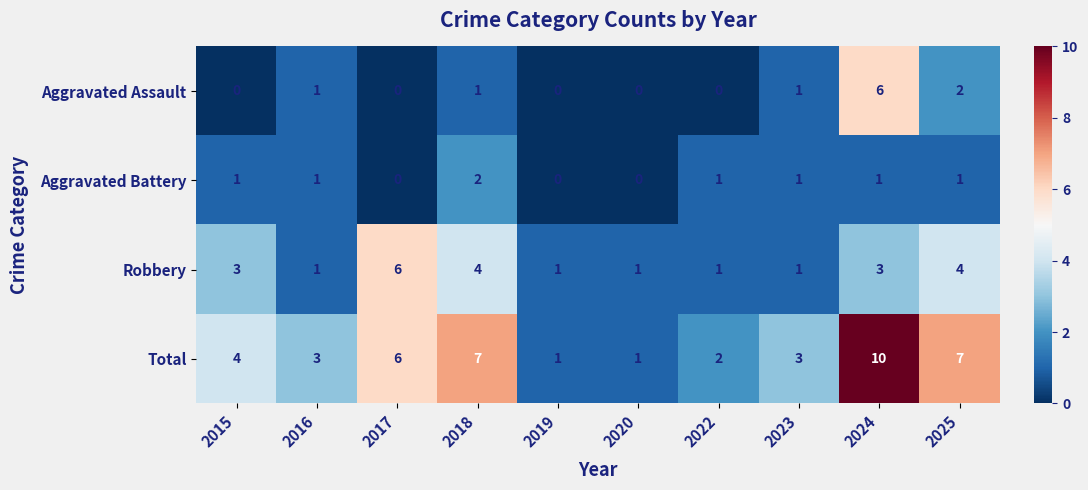

Which series has the largest total across all categories?

Total